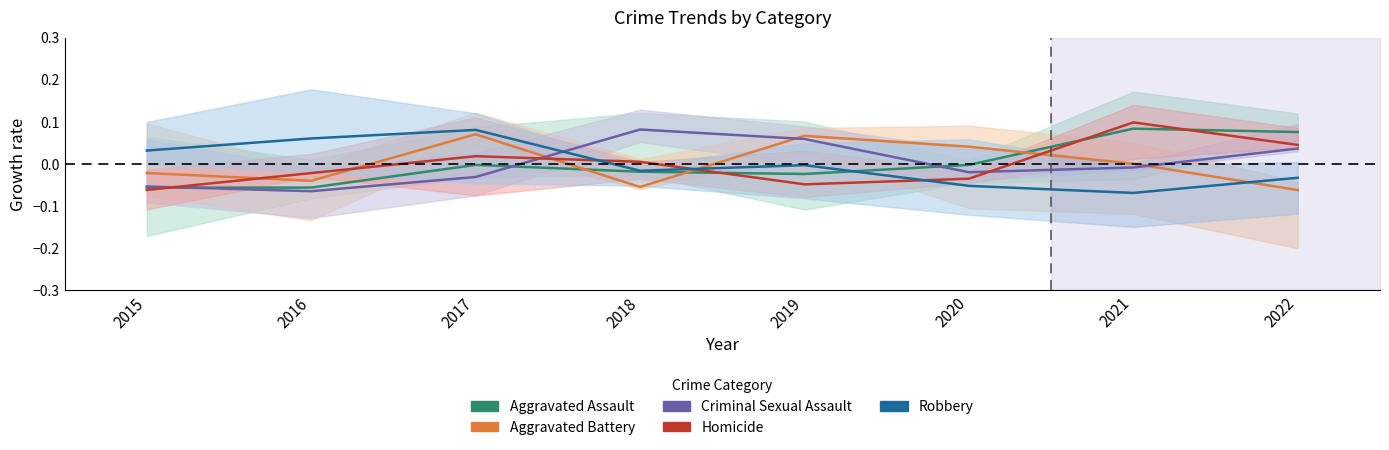

Which series has the largest range (max minus min)?

Homicide